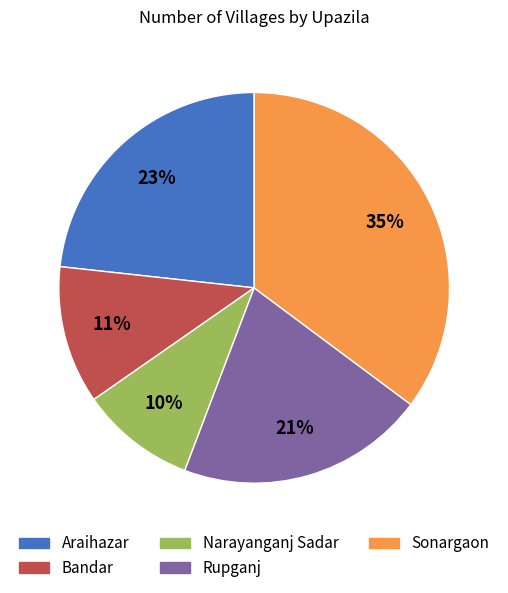

Do Narayanganj Sadar and Sonargaon together represent more than half of the pie?

No